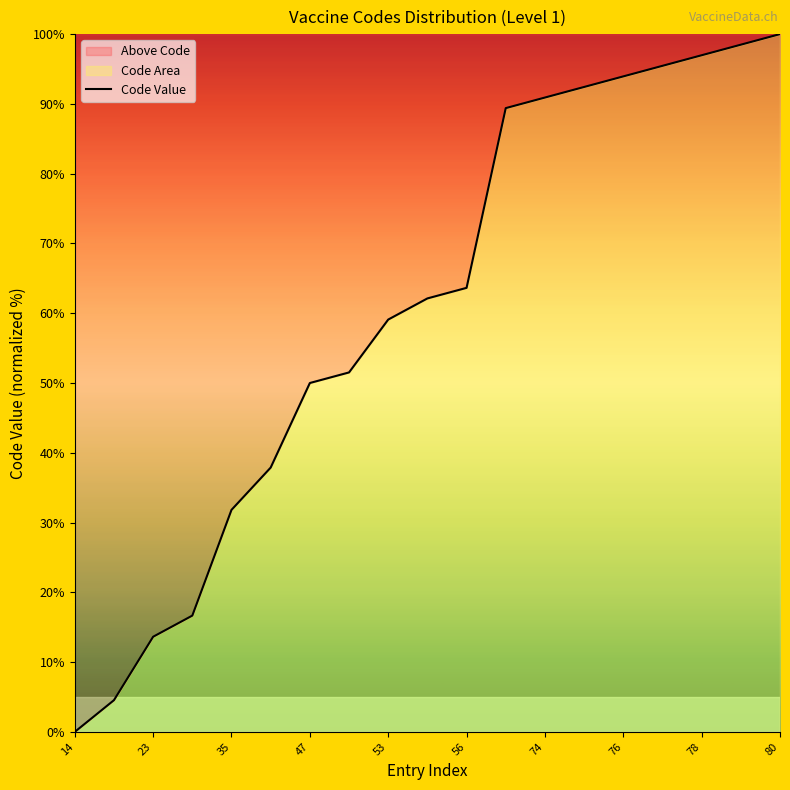

How many values exceed 62?

10